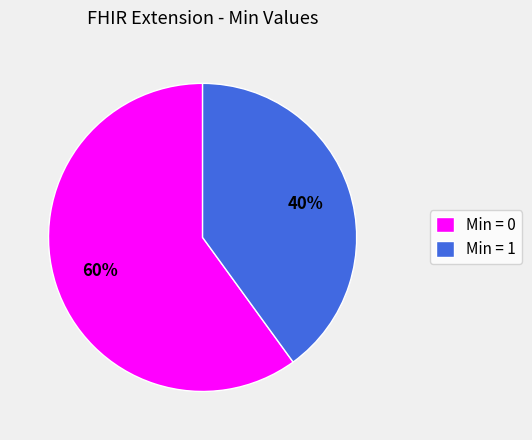

Which slice is the largest?

Min = 0